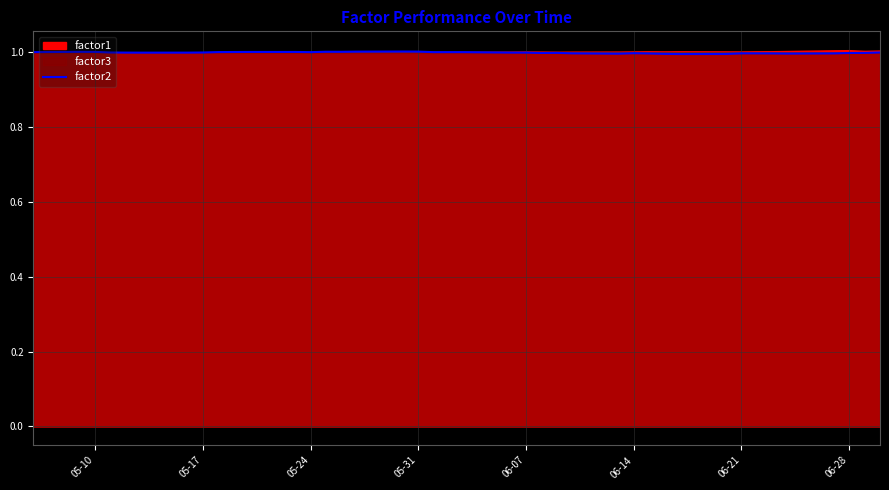

Count the number of categories in the chart.

40